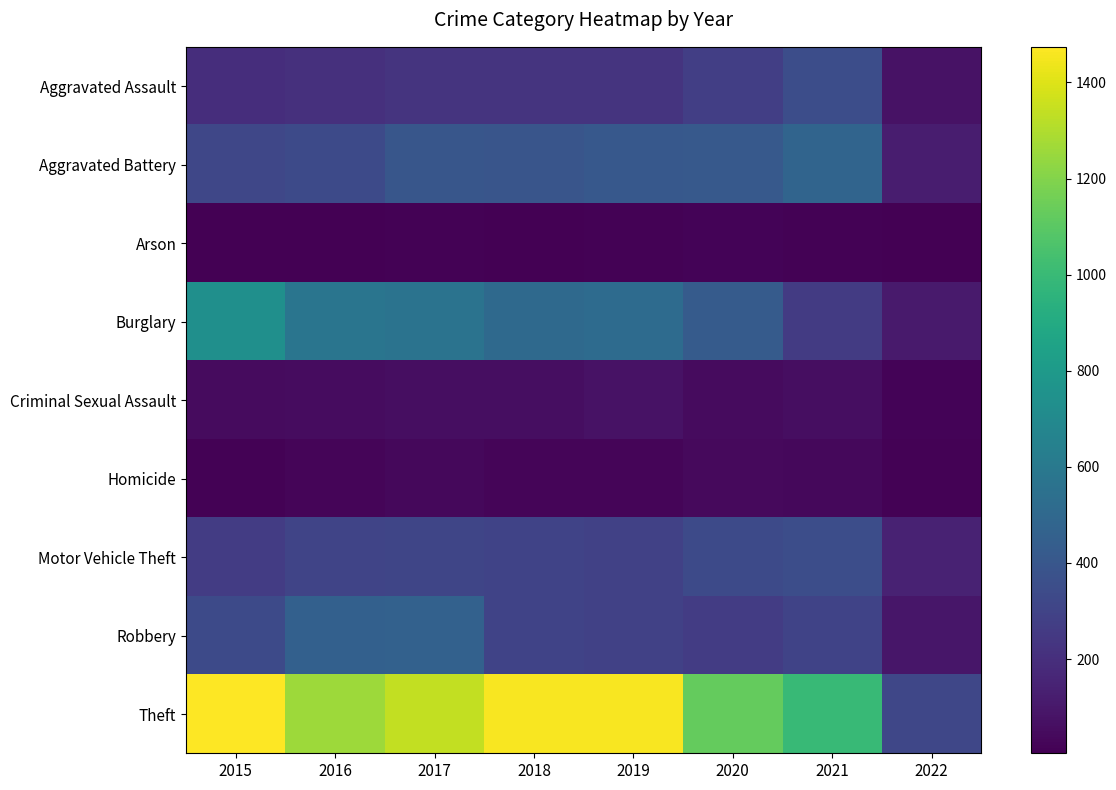

Reading left to right, what are all the values shown in this chart?

Aggravated Assault: 2015=194	2016=206	2017=224	2018=225	2019=223	2020=274	2021=353	2022=76
Aggravated Battery: 2015=316	2016=336	2017=400	2018=389	2019=407	2020=416	2021=479	2022=122
Arson: 2015=9	2016=7	2017=10	2018=7	2019=12	2020=17	2021=12	2022=4
Burglary: 2015=738	2016=576	2017=562	2018=506	2019=517	2020=425	2021=262	2022=108
Criminal Sexual Assault: 2015=46	2016=50	2017=61	2018=60	2019=77	2020=48	2021=61	2022=17
Homicide: 2015=15	2016=26	2017=33	2018=25	2019=22	2020=41	2021=38	2022=10
Motor Vehicle Theft: 2015=263	2016=304	2017=312	2018=298	2019=290	2020=333	2021=349	2022=143
Robbery: 2015=337	2016=454	2017=460	2018=301	2019=287	2020=263	2021=300	2022=92
Theft: 2015=1474	2016=1259	2017=1339	2018=1461	2019=1459	2020=1125	2021=997	2022=319